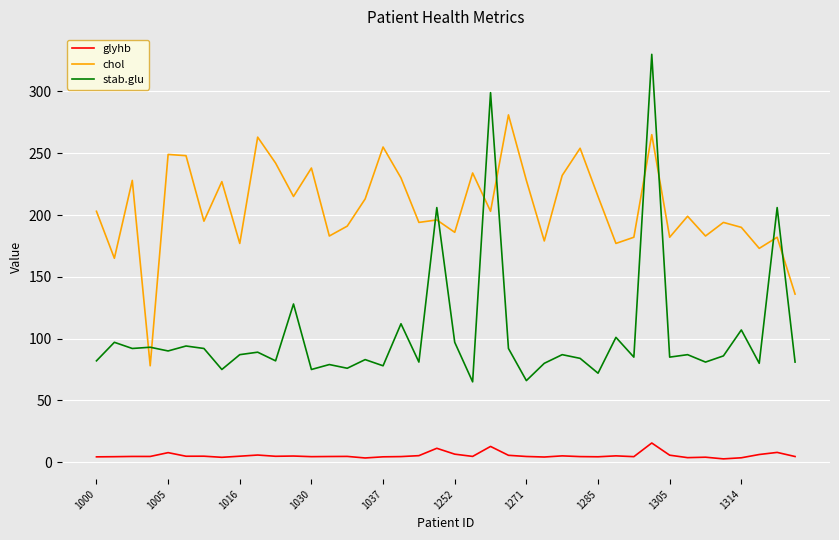

Which series has the largest range (max minus min)?

stab.glu